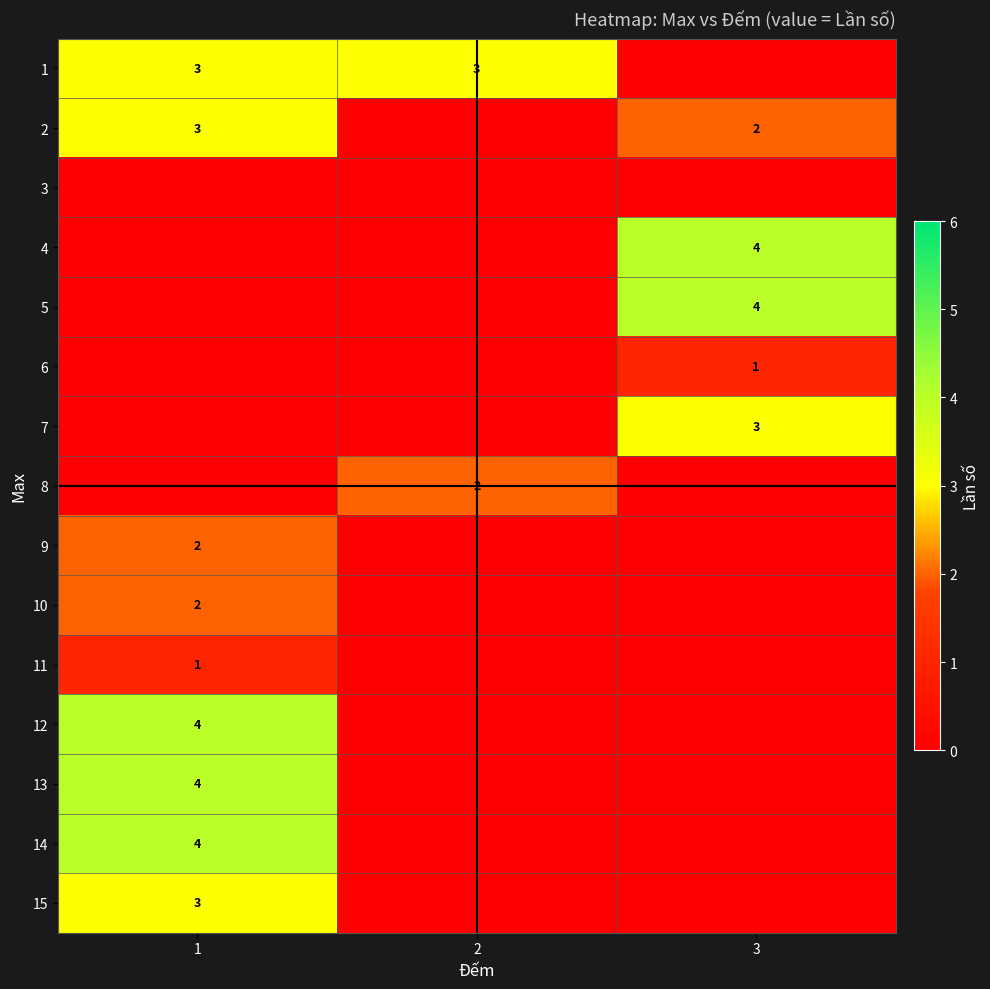

What is the maximum value shown in the chart?

4